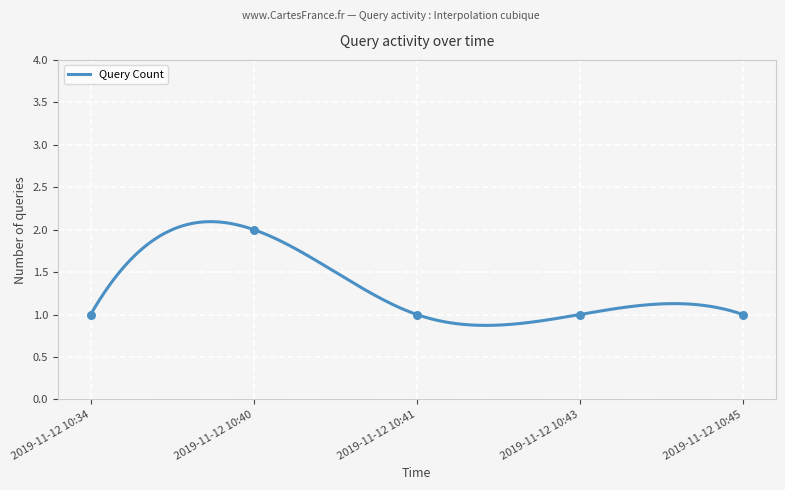

Approximately how many times larger is the value at 2019-11-12 10:43 compared to 2019-11-12 10:34?

1.0